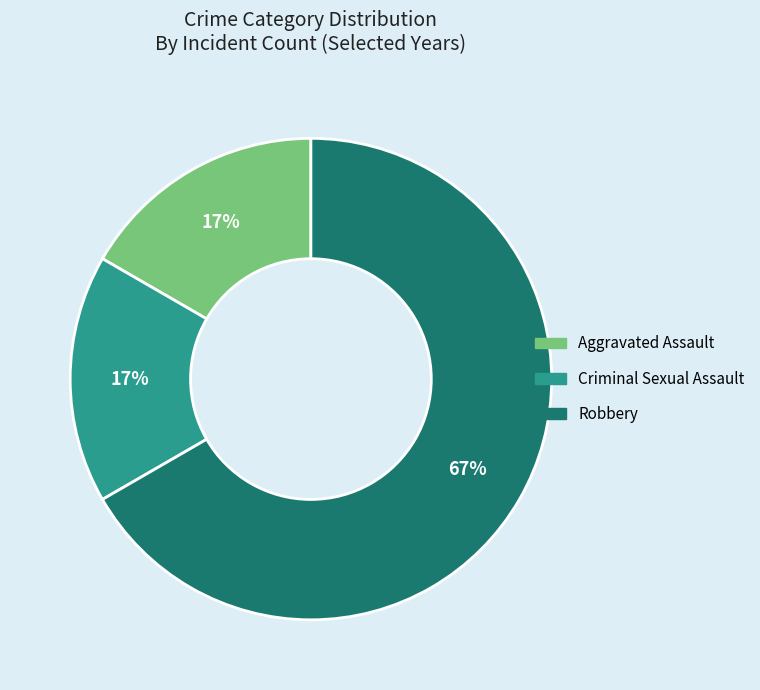

To the nearest percent, what is the difference between the Aggravated Assault and Robbery slice percentages?

50%